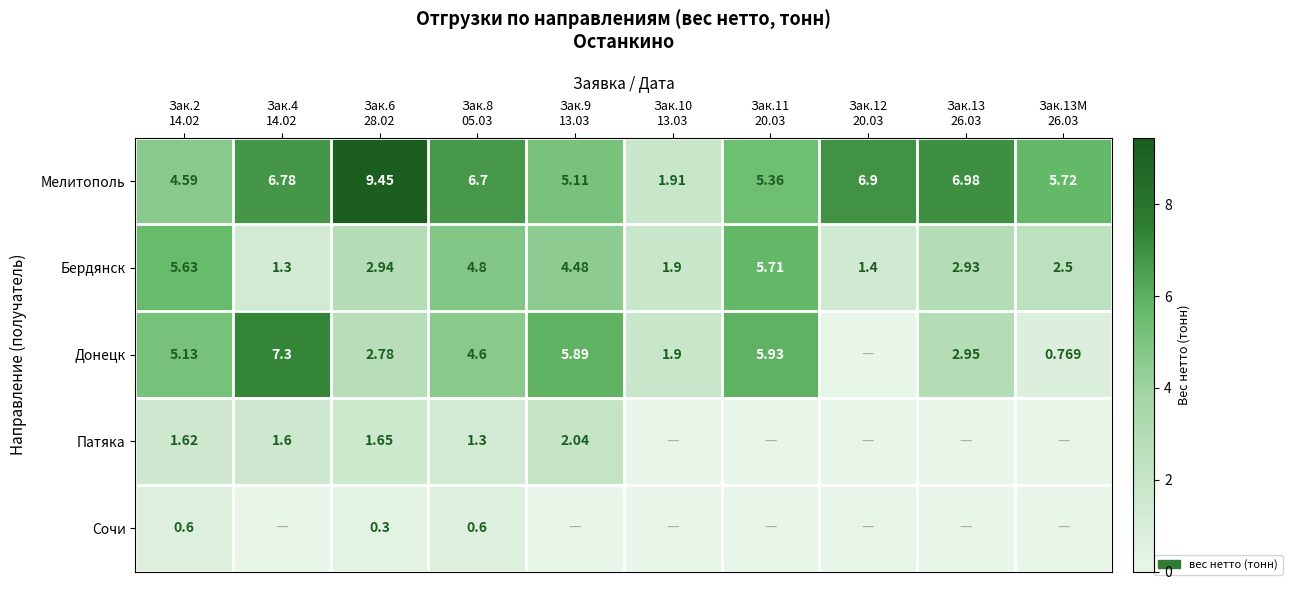

True or false: Бердянск has a value of 1.0 at Зак.13 26.03.

False